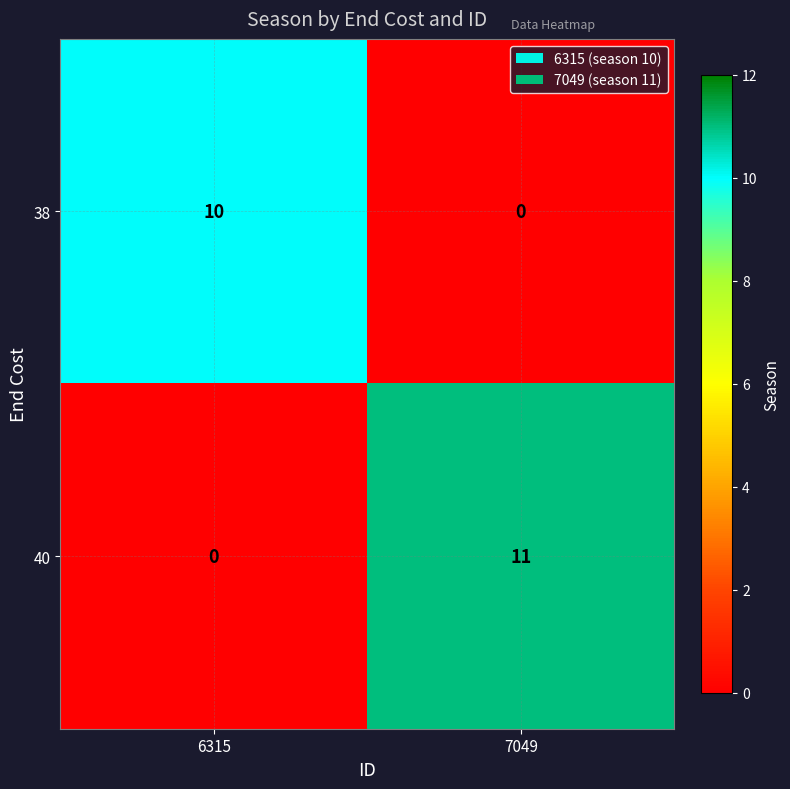

Rank the series by their average value, from lowest to highest.

38, 40